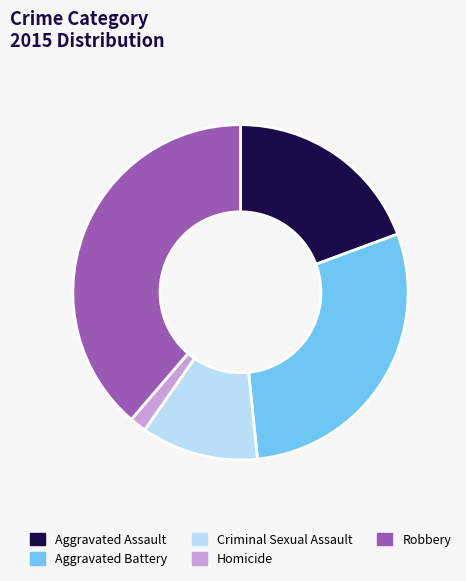

Do Homicide and Robbery together represent more than half of the pie?

No